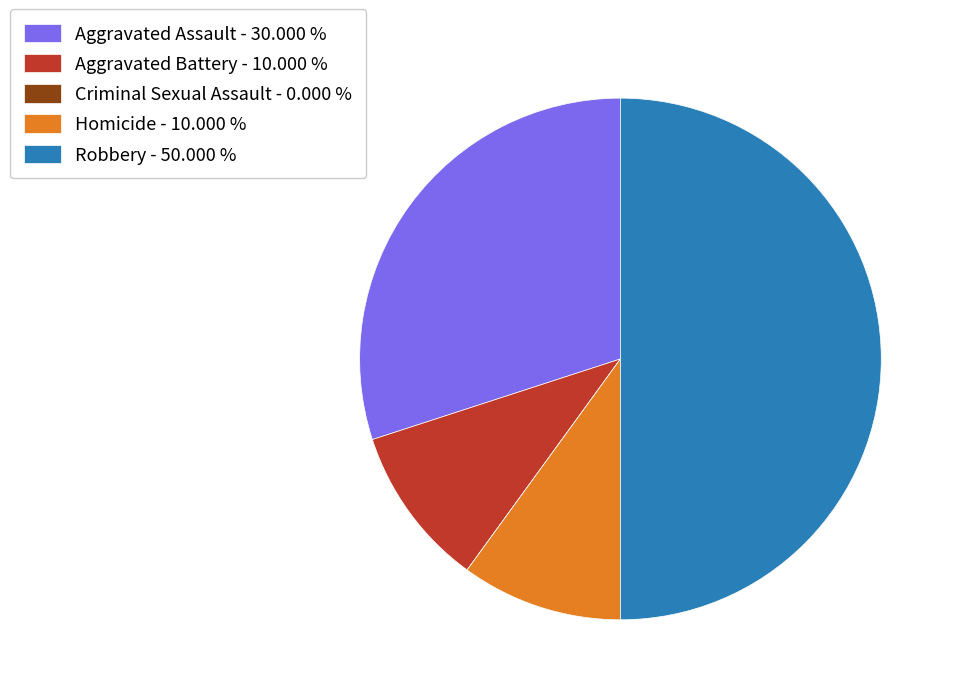

What is the ratio of the value at Aggravated Assault - 30.000 % to the value at Aggravated Battery - 10.000 %?

3.0